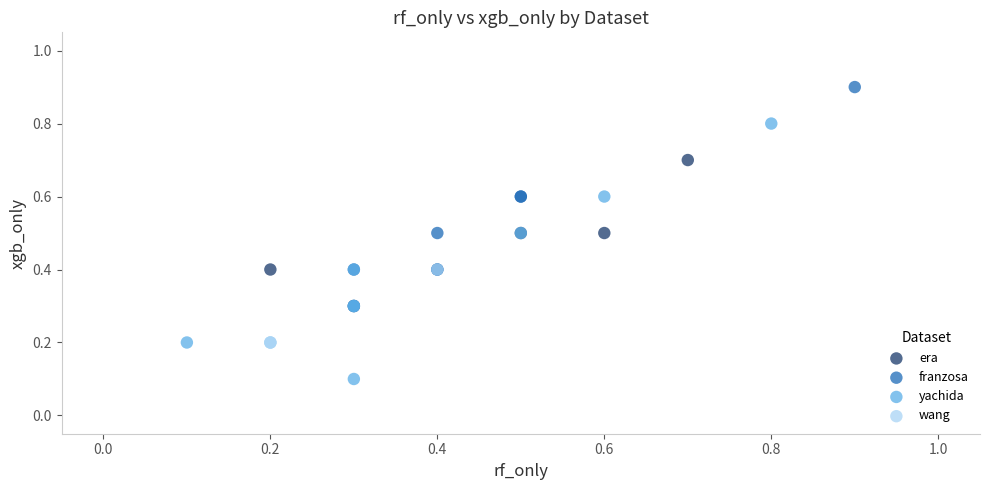

Which series reaches the maximum Y coordinate?

franzosa